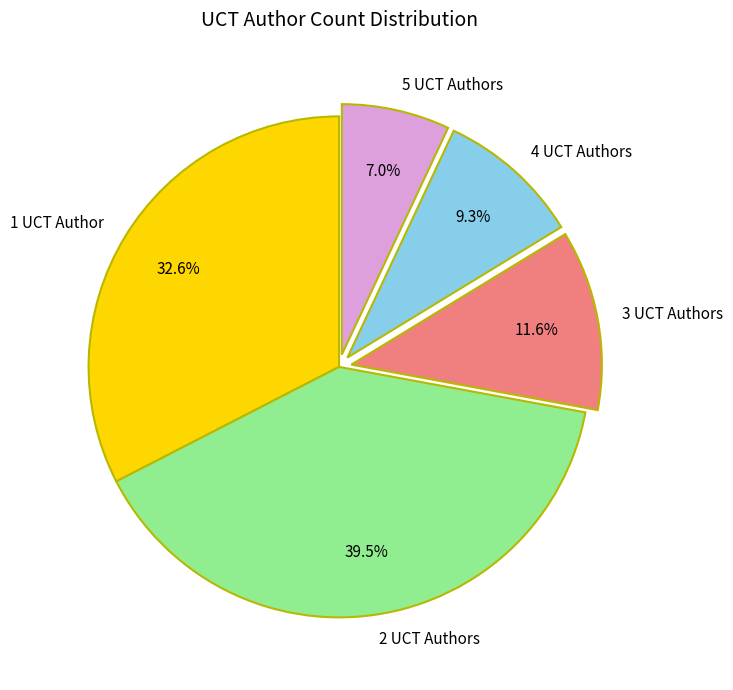

How much of the chart is everything except 2 UCT Authors?

60.5%